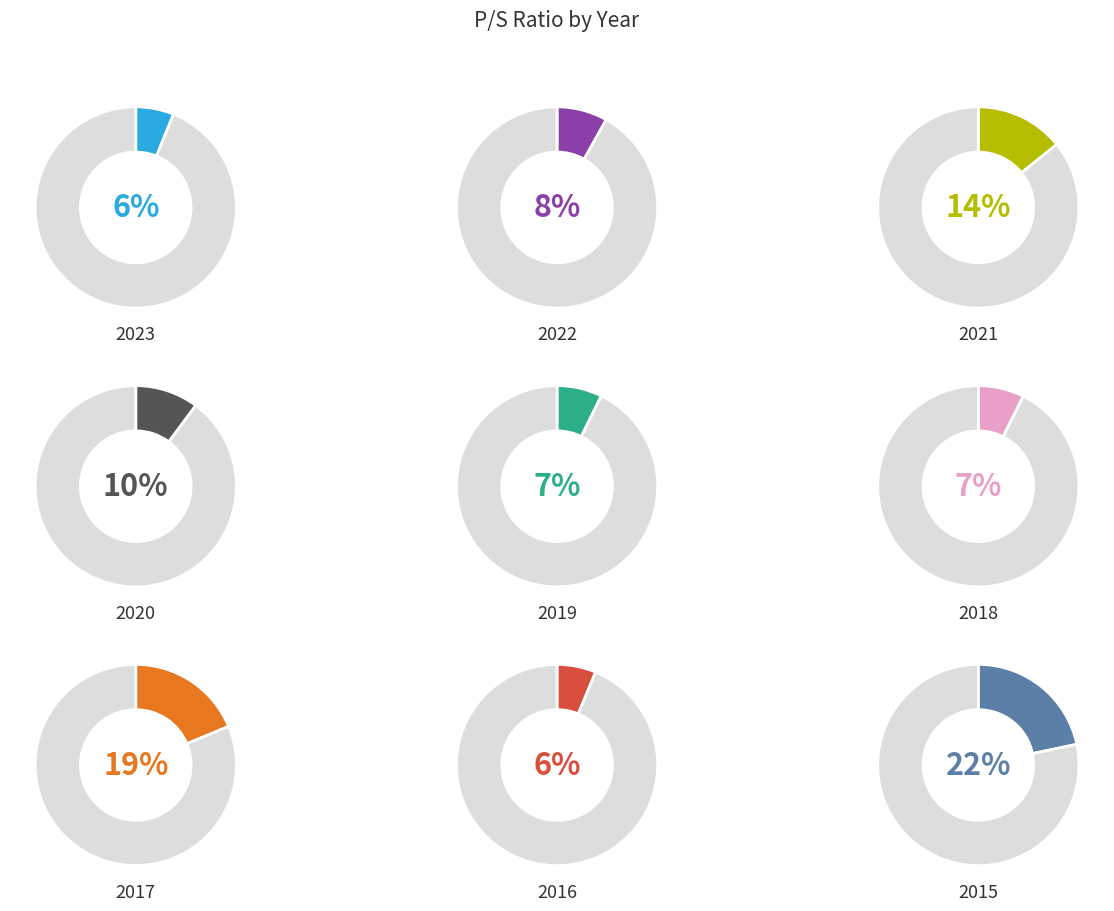

To the nearest percent, what portion does 2018 represent?

7%